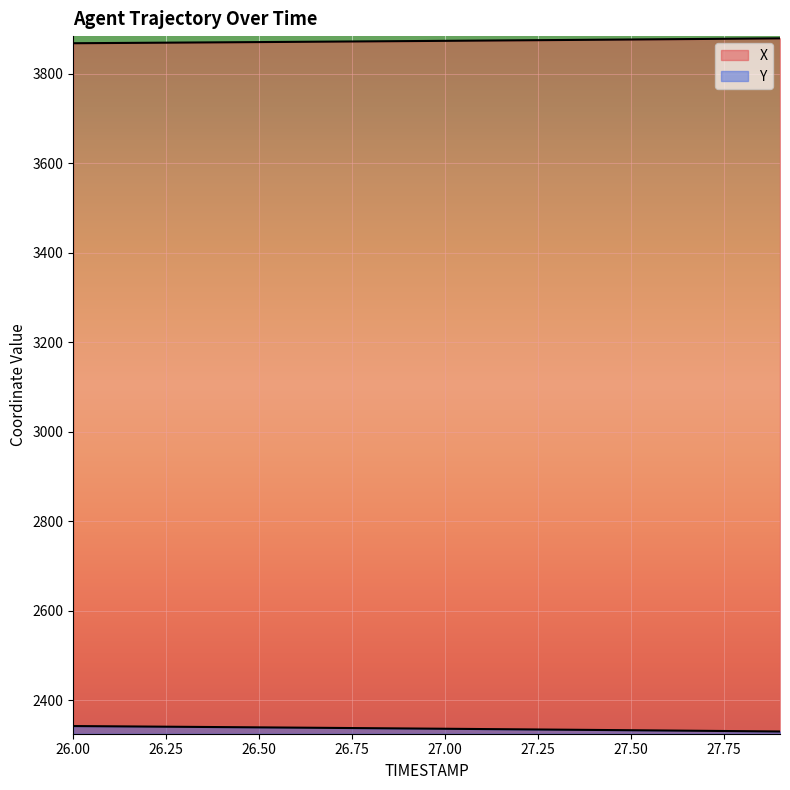

At 27.5, list the series in order from largest to smallest.

X, Y